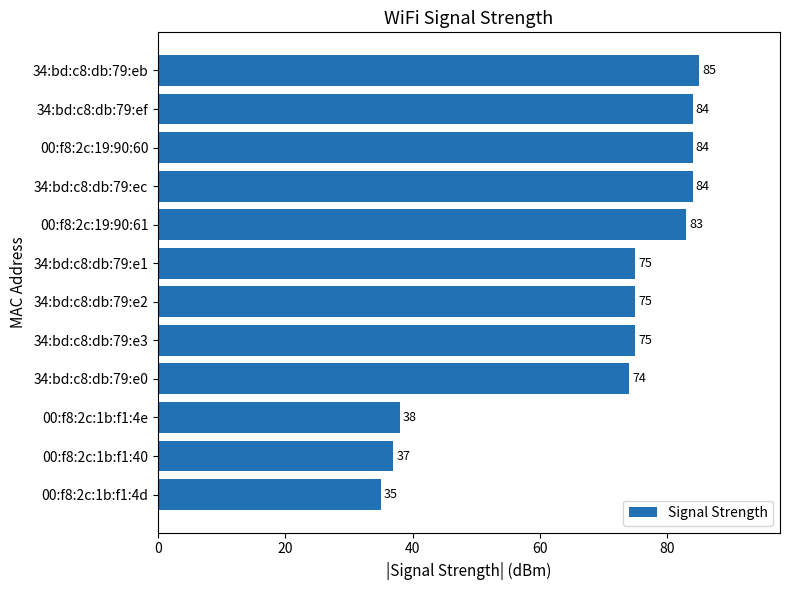

What value does the data have at 00:f8:2c:19:90:61?

83